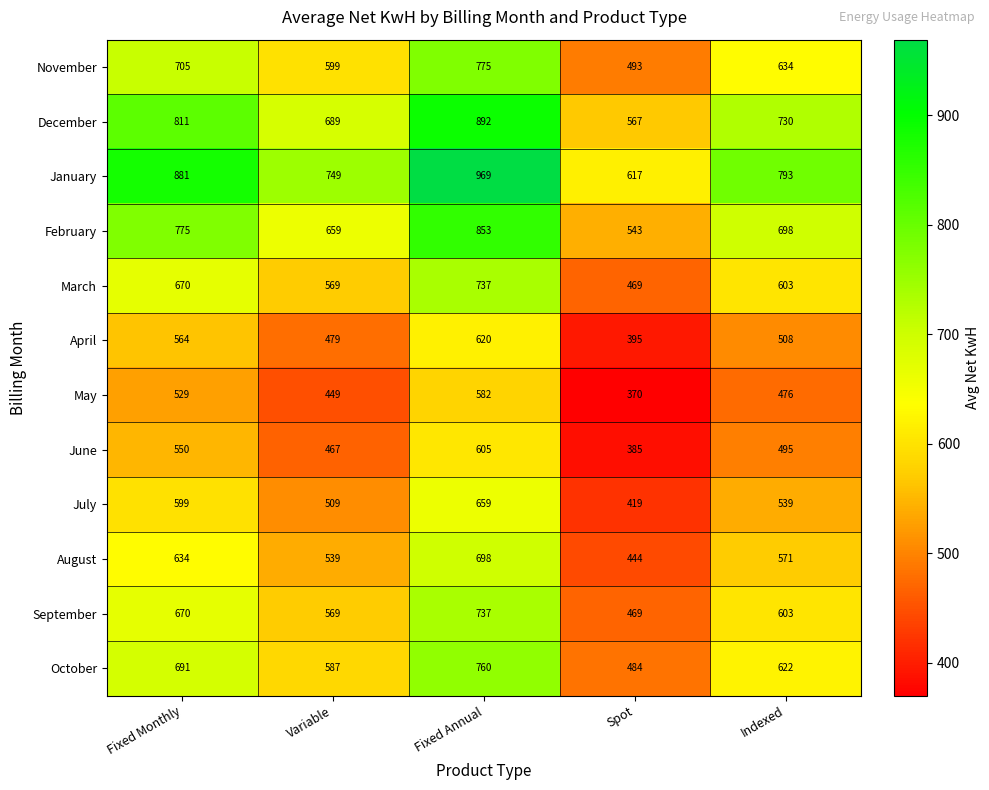

What is the average value of the November series?

641